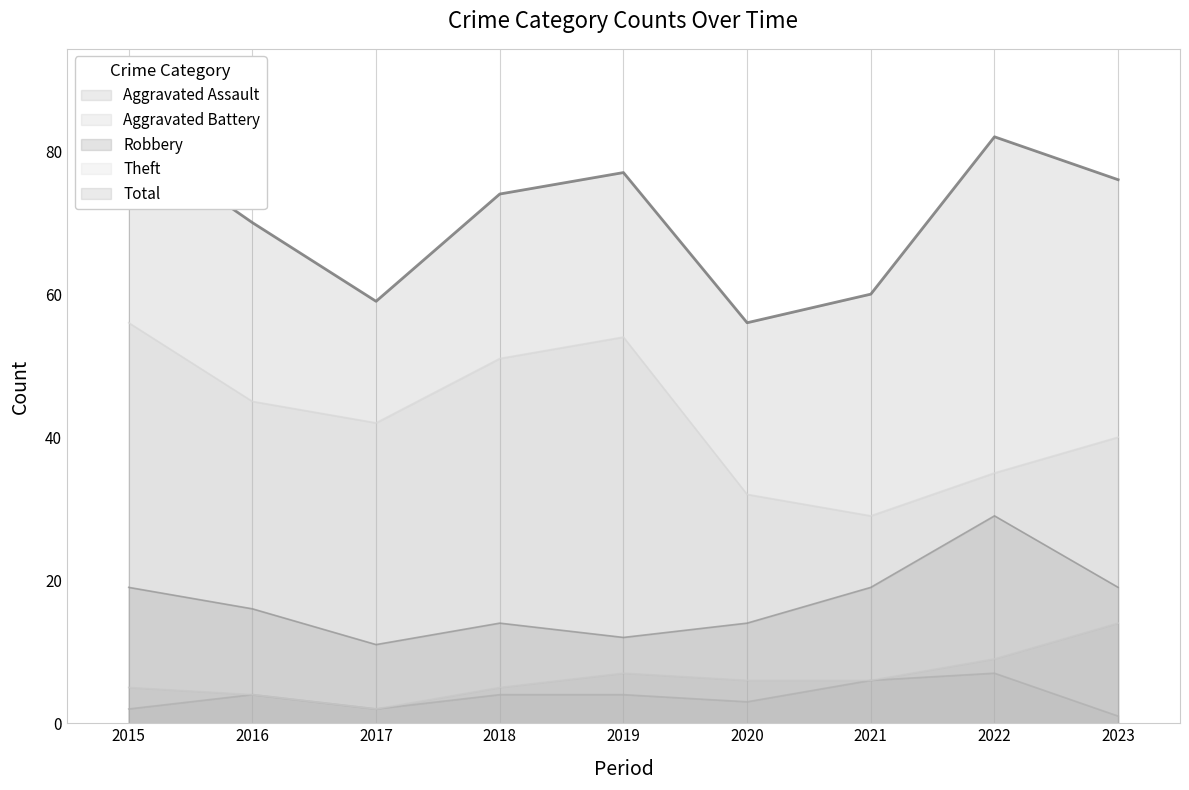

What is the sum of the Aggravated Assault values at 2020 and 2016?

7